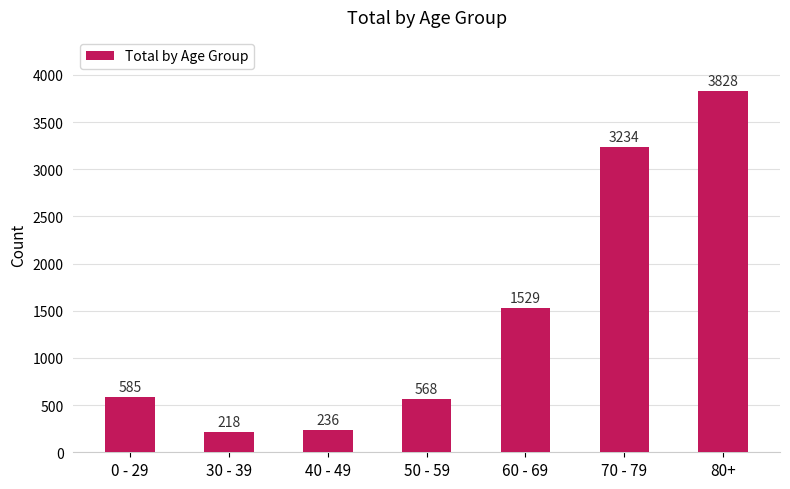

What position from the right is 30 - 39?

6